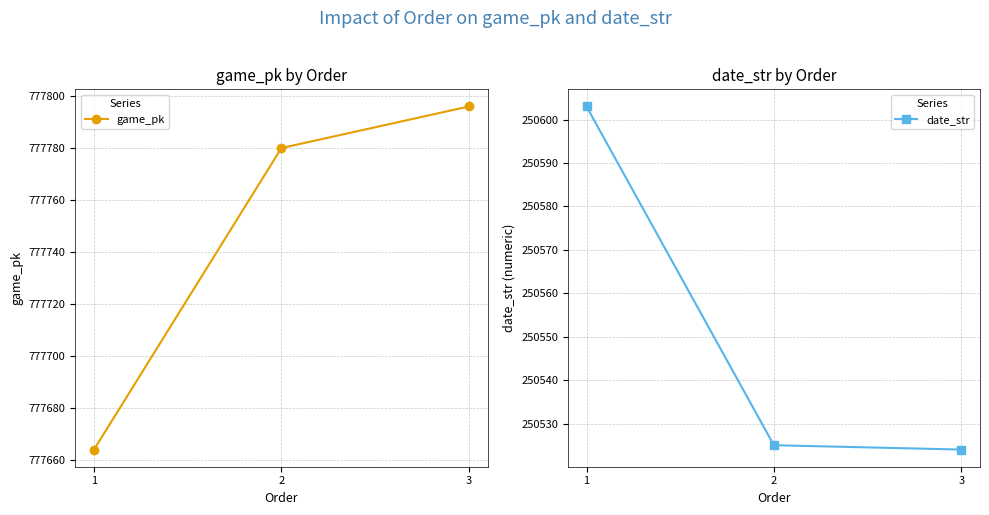

What is the value of the date_str point at the 3rd from the left?

250524